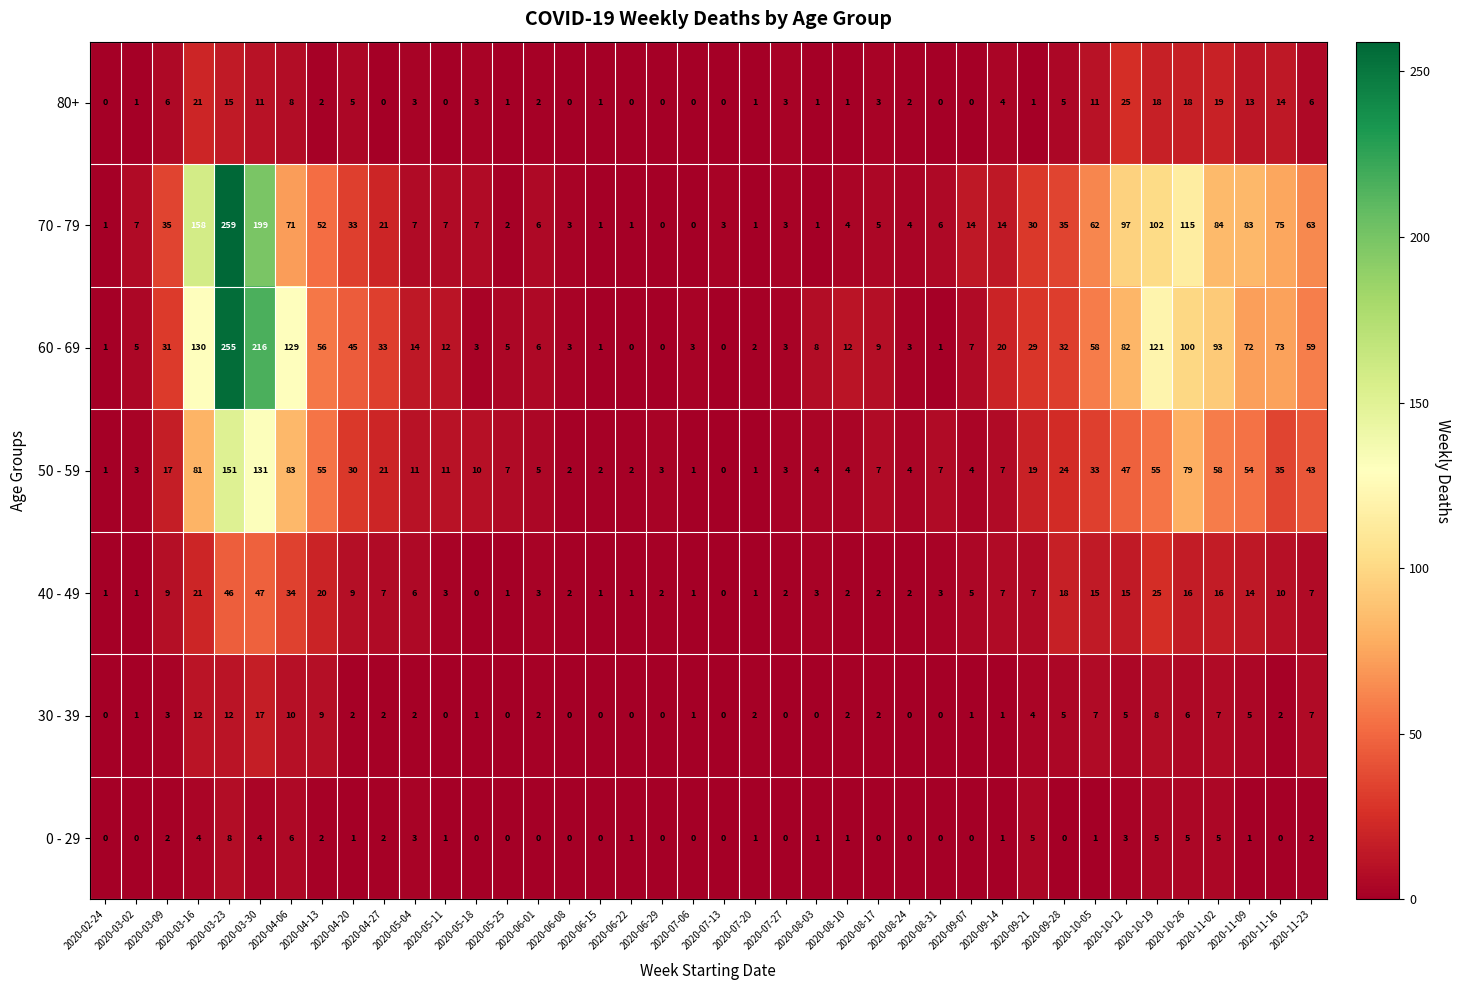

Which series has the widest spread of values?

70 - 79